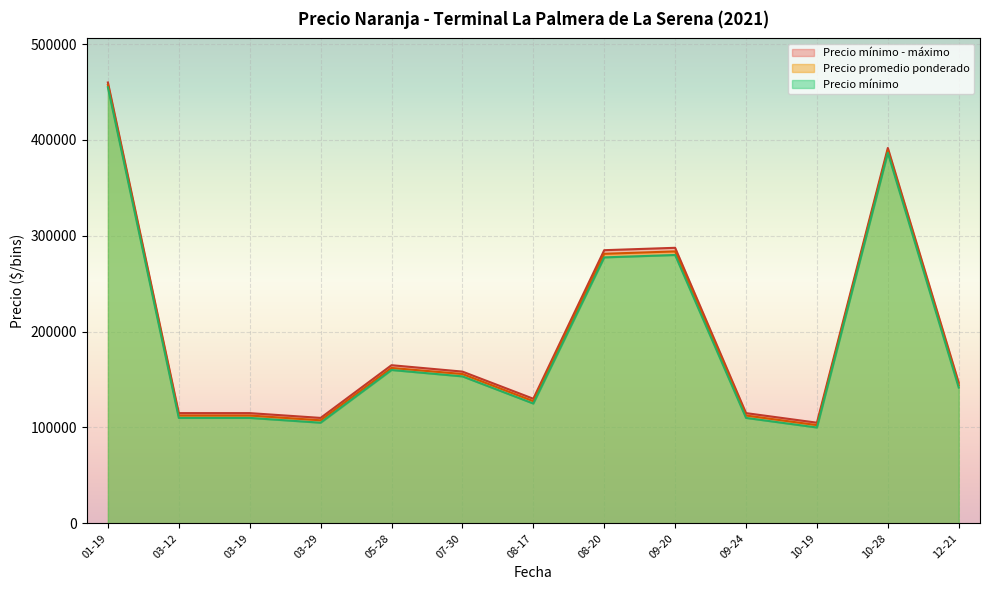

The value of Precio promedio ponderado at 08-17 is 195964.3. True or false?

False